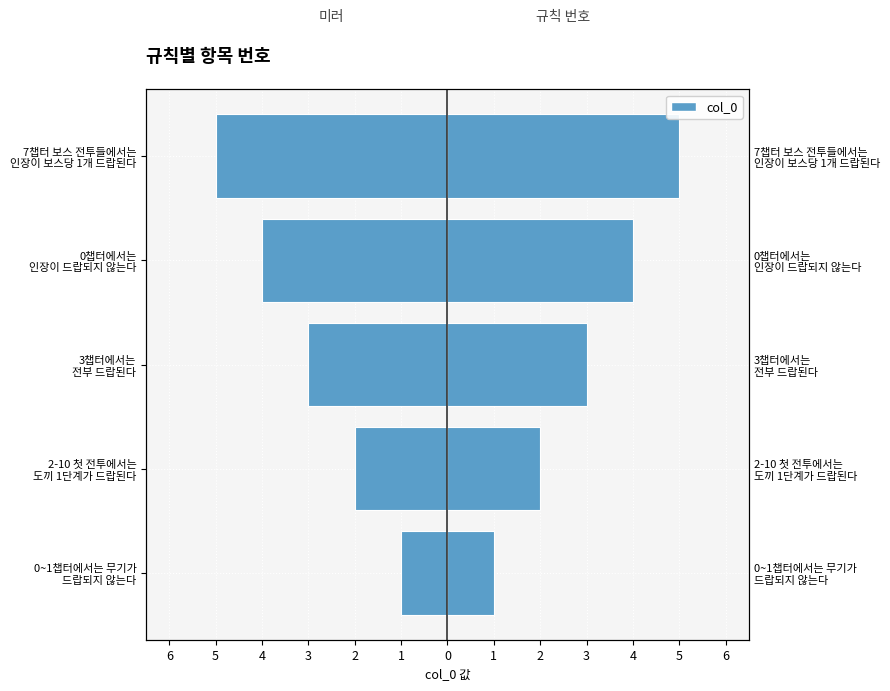

Which has a higher value, 3챕터에서는 전부 드랍된다 or 0챕터에서는 인장이 드랍되지 않는다?

3챕터에서는 전부 드랍된다